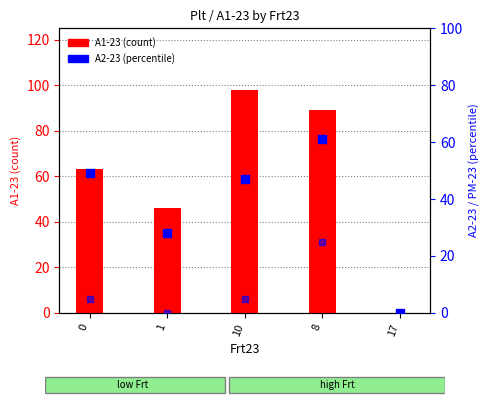

Which series has the largest total across all categories?

A1-23